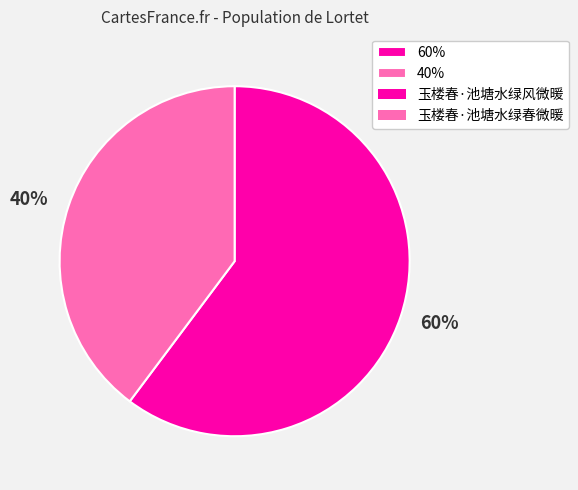

The 60% slice represents 60% of the pie. True or false?

True